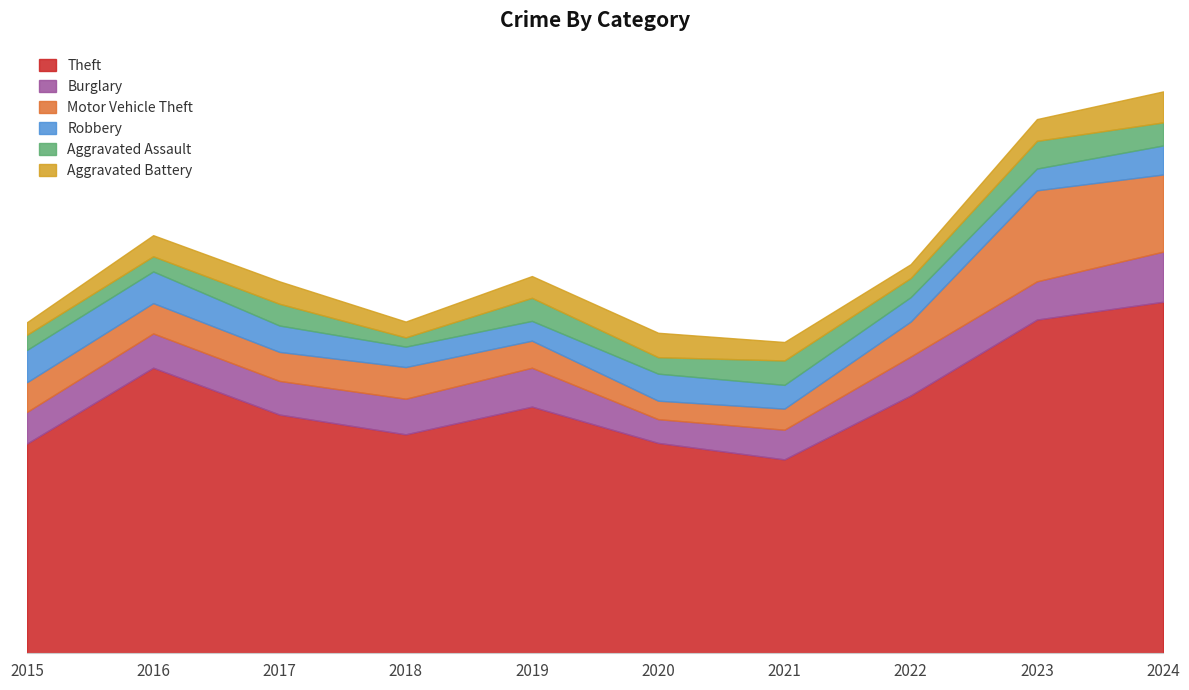

The Robbery series shows 25 at 2022. True or false?

False